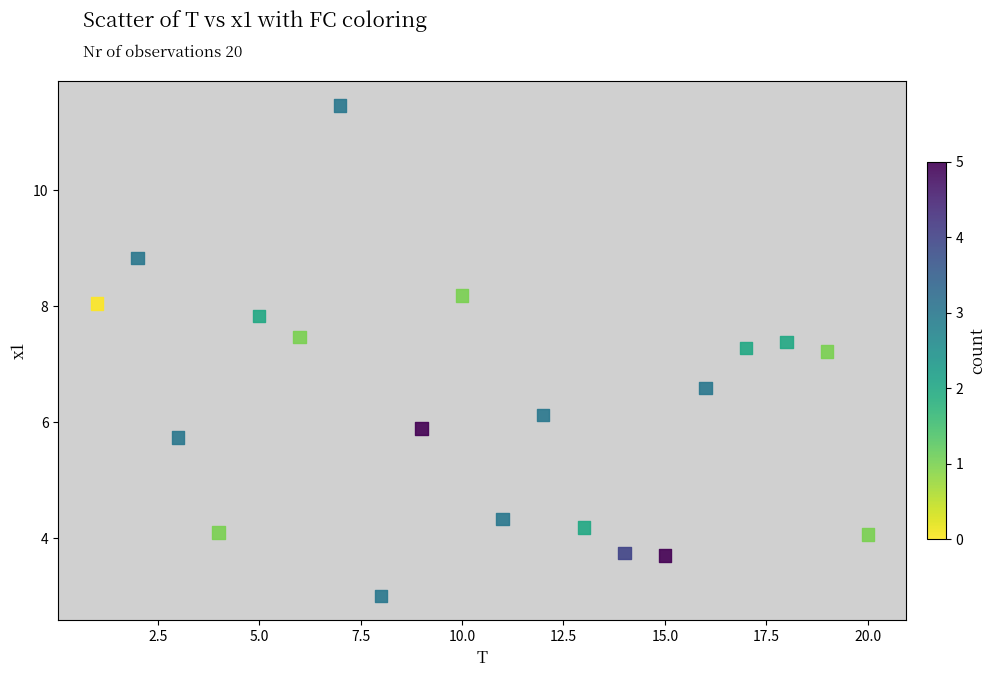

What is the range of Y values (max minus min)?

8.4